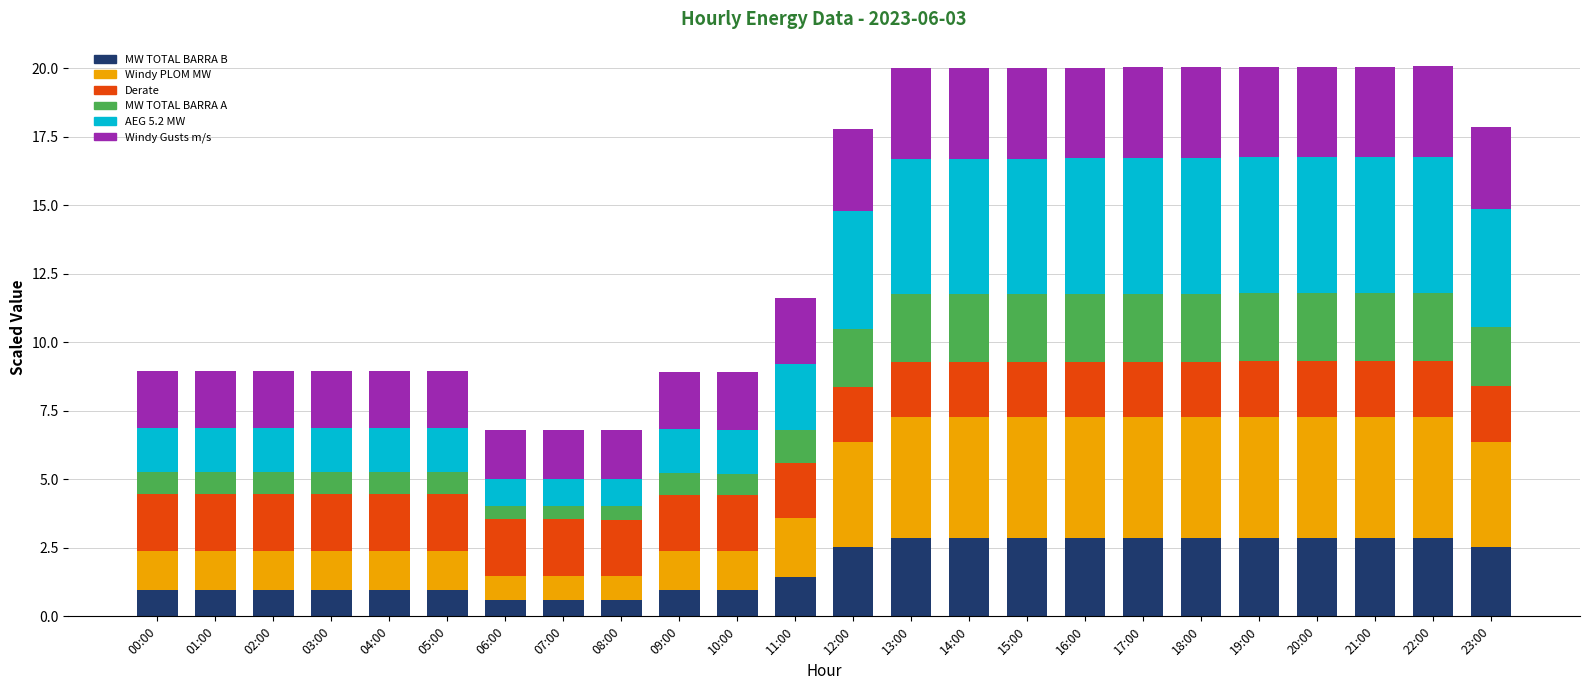

What is the total value across all series at 10:00?

8.9